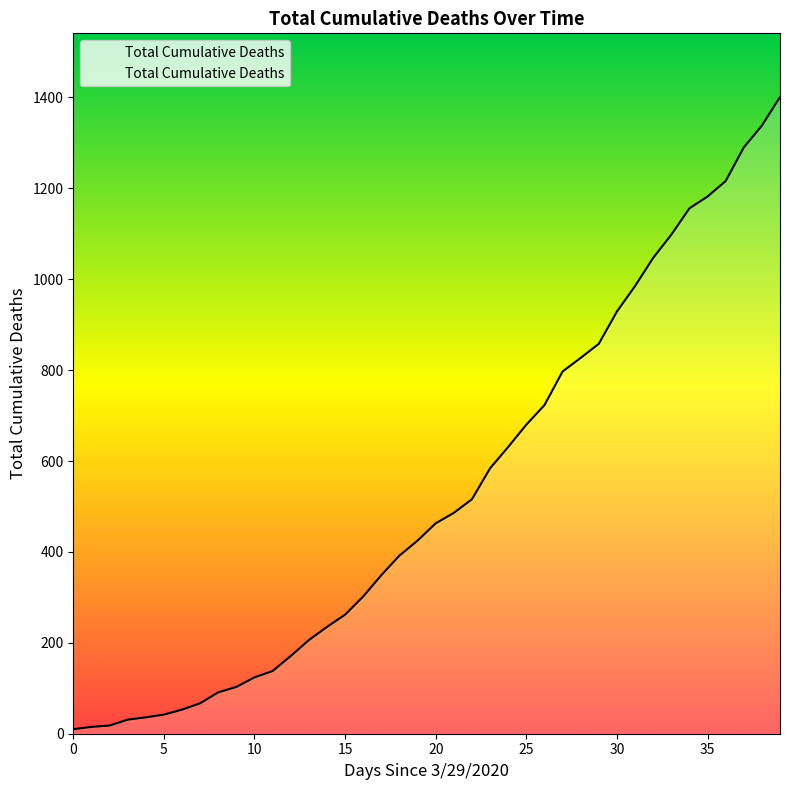

How many lines are shown in the chart?

1